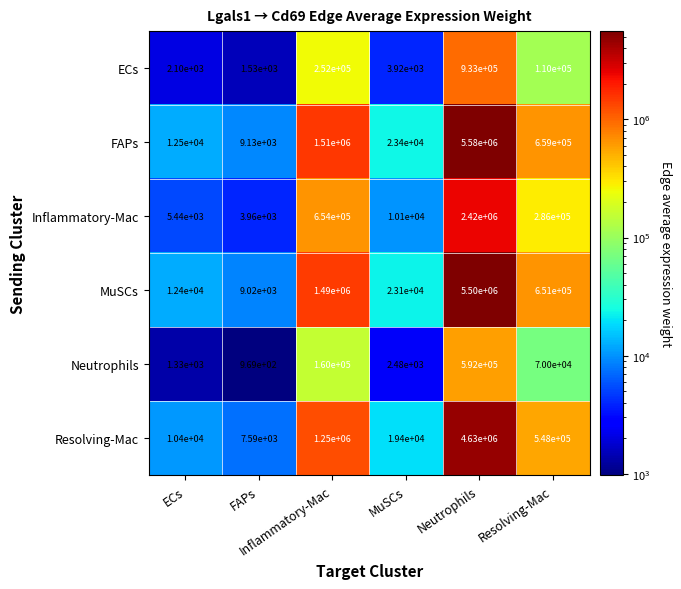

What is the maximum value shown in the chart?

5580000